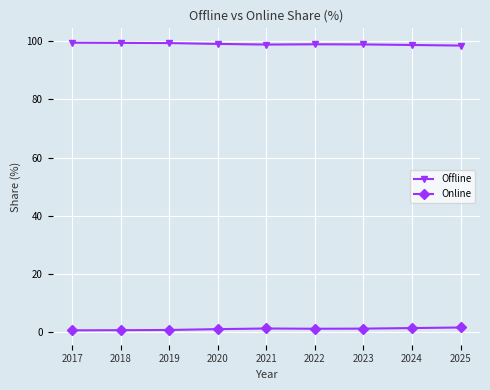

Is the value of Online at 2024 greater than the value of Offline at 2022?

No